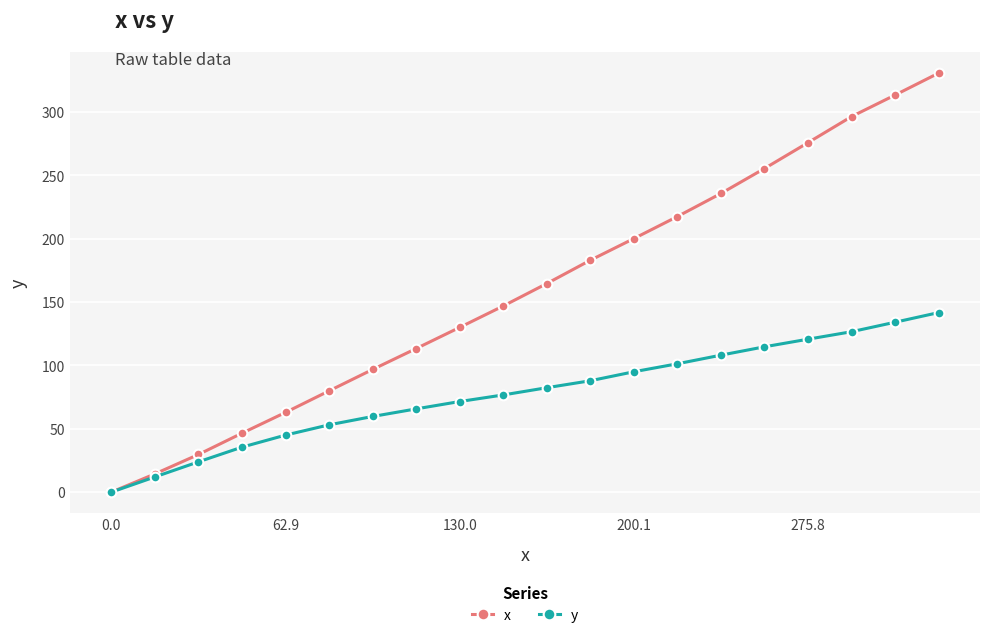

Is this an area chart (filled region under the line)?

No